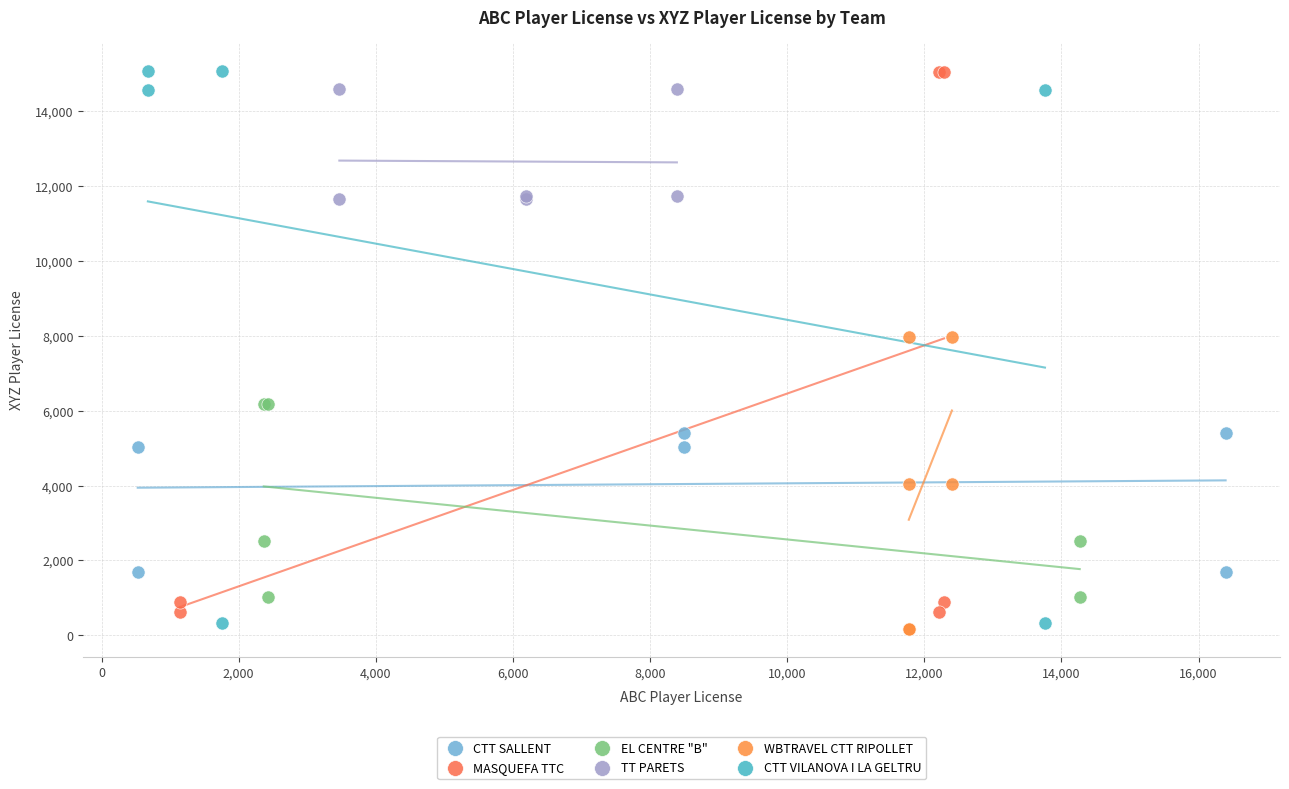

Which series has the largest Y range (max minus min)?

CTT VILANOVA I LA GELTRU